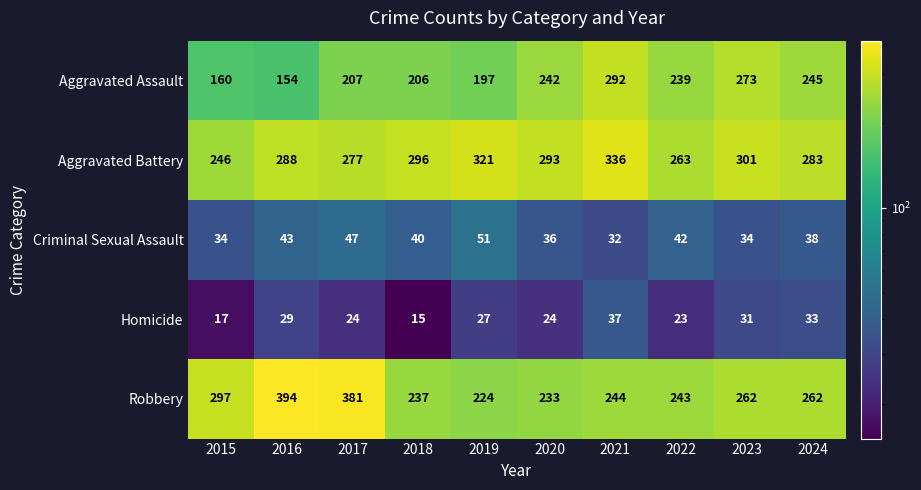

Is the value of Aggravated Assault at 2018 greater than the value of Criminal Sexual Assault at 2017?

Yes